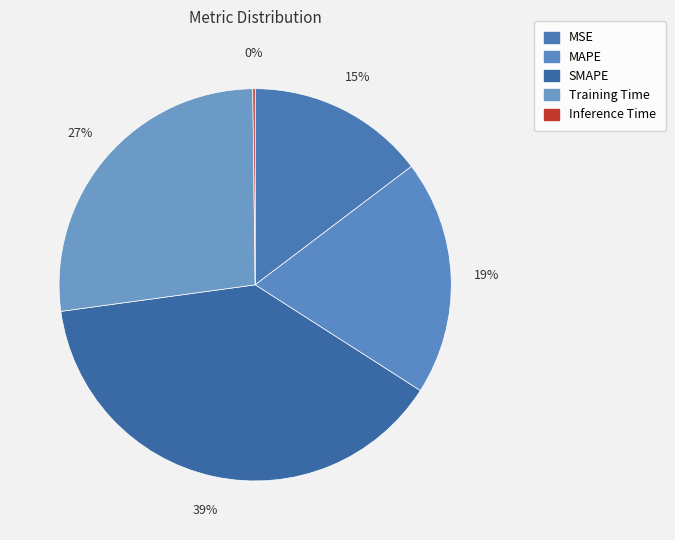

To the nearest percent, what percentage of the pie is SMAPE?

39%